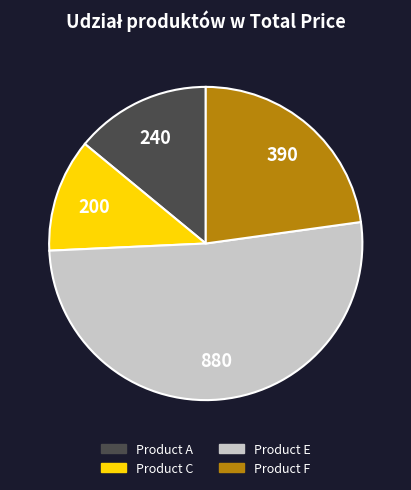

Does Product E account for over 50% of the chart?

Yes